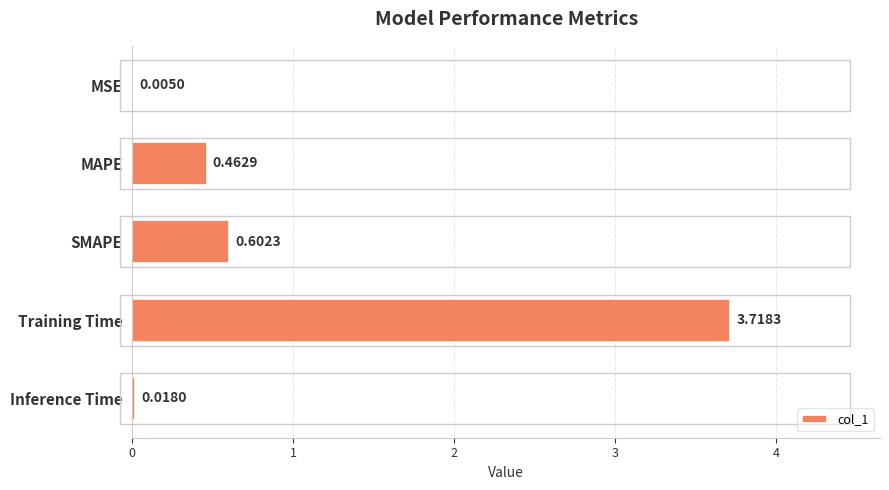

What is the sum of the values at Training Time and Inference Time?

3.7